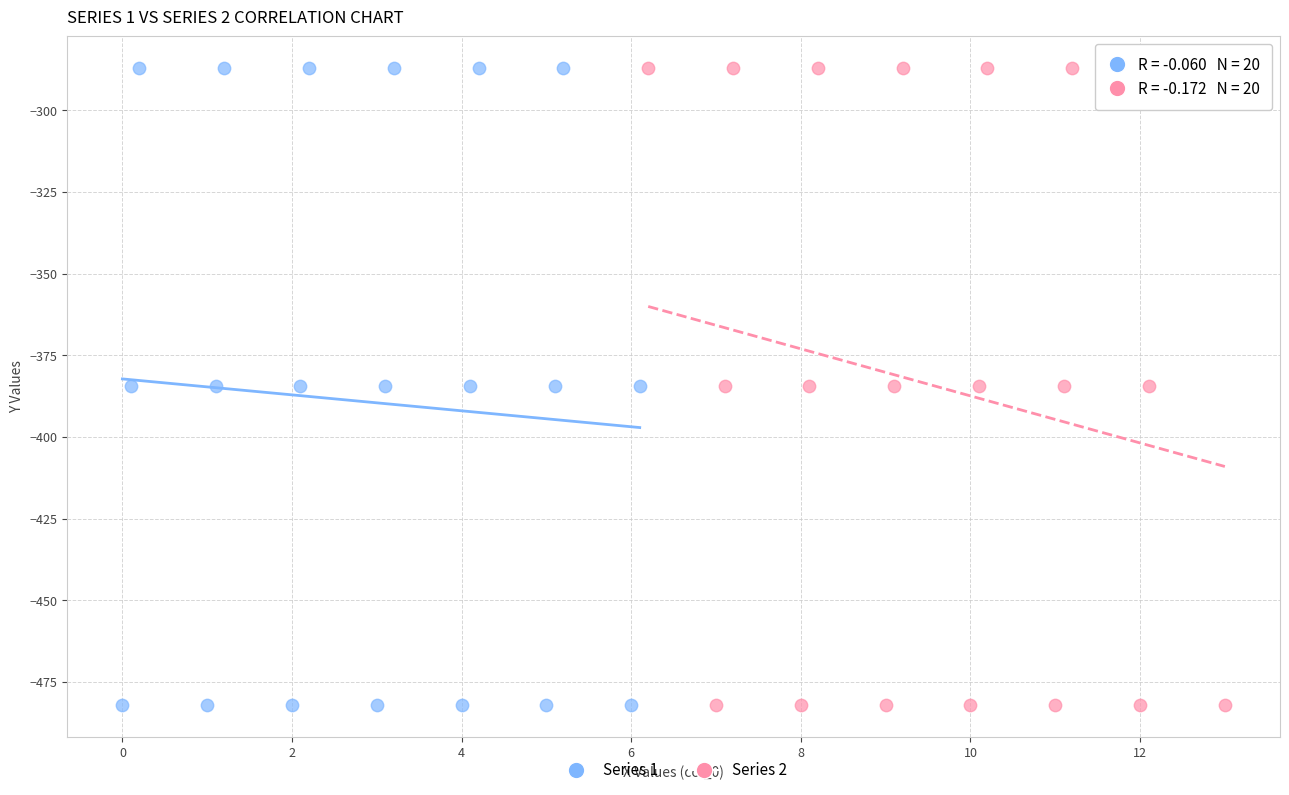

What are all the series names shown in the legend?

Series 1, Series 2